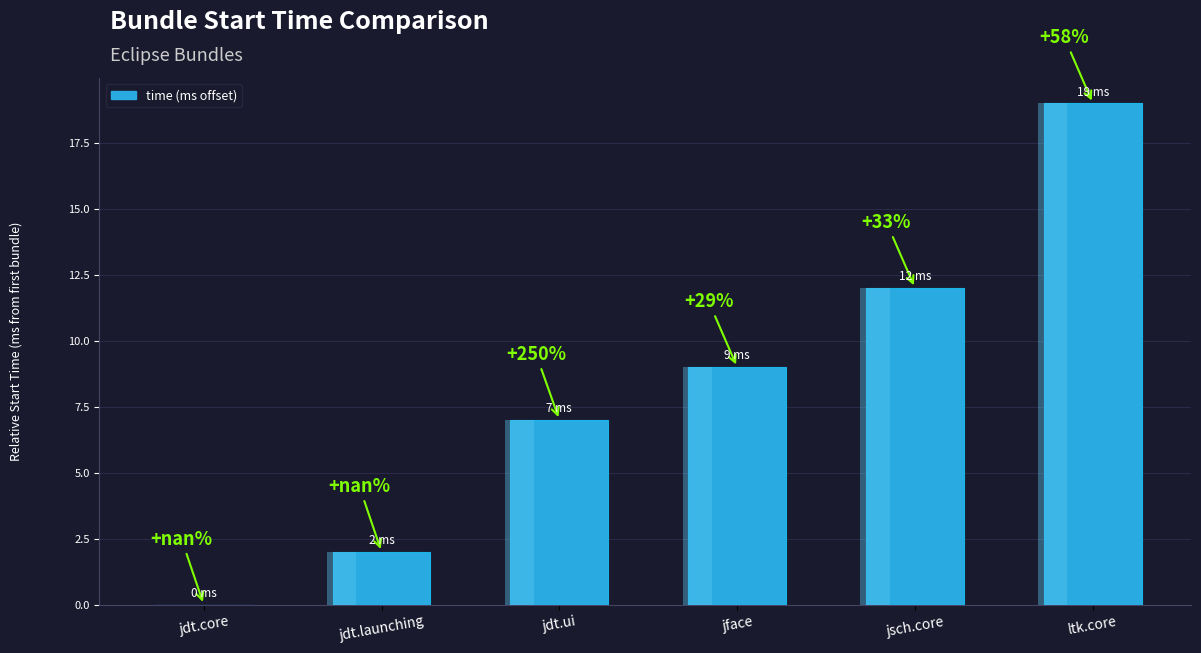

At which label does the data first exceed 9?

jsch.core